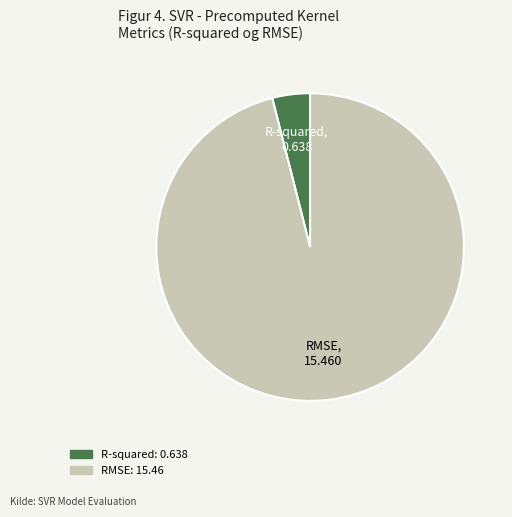

Is there a majority slice in this chart?

Yes